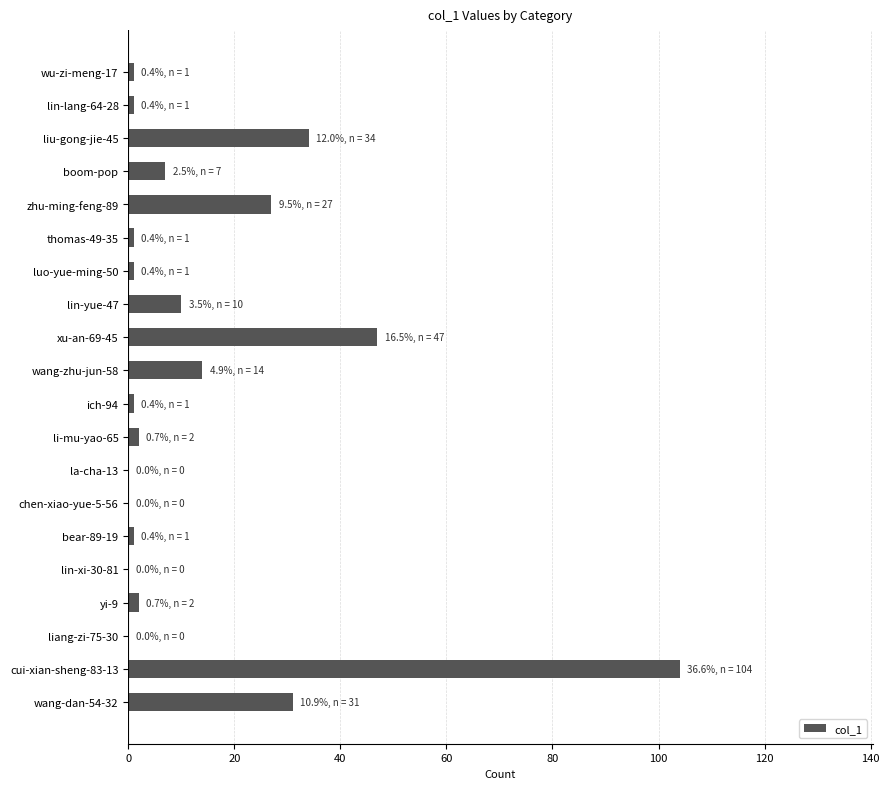

What is the maximum value shown in the chart?

104